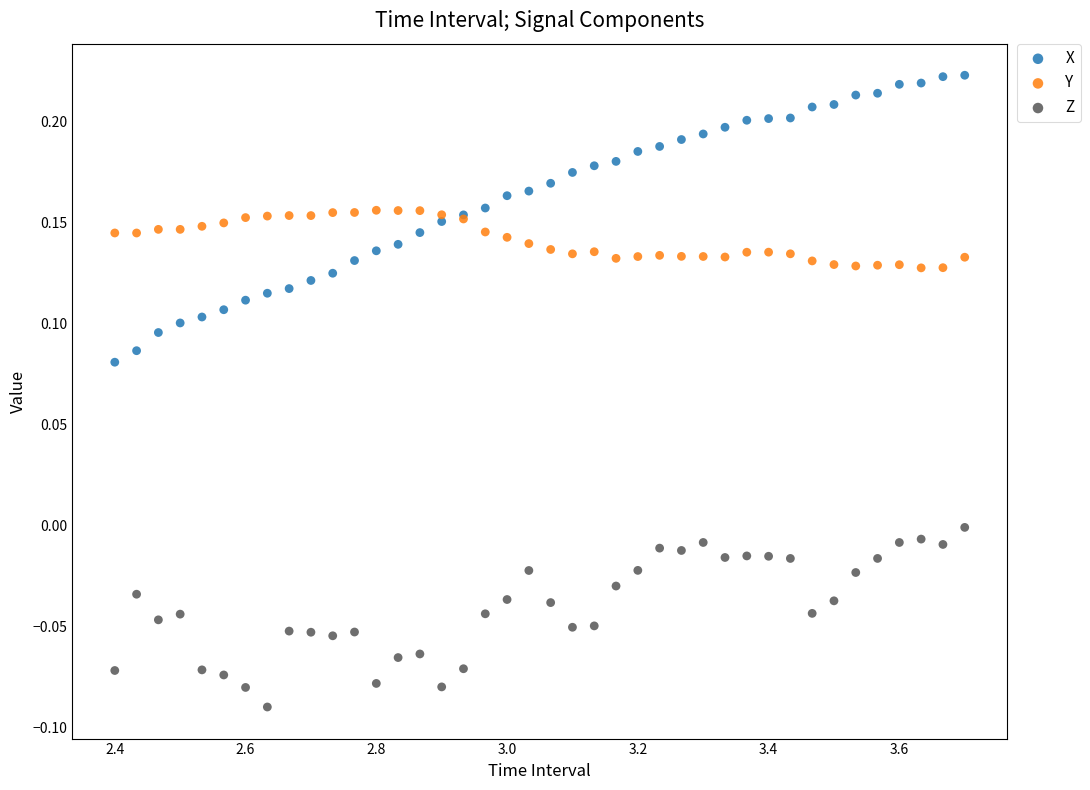

Which series reaches the maximum Y coordinate?

X